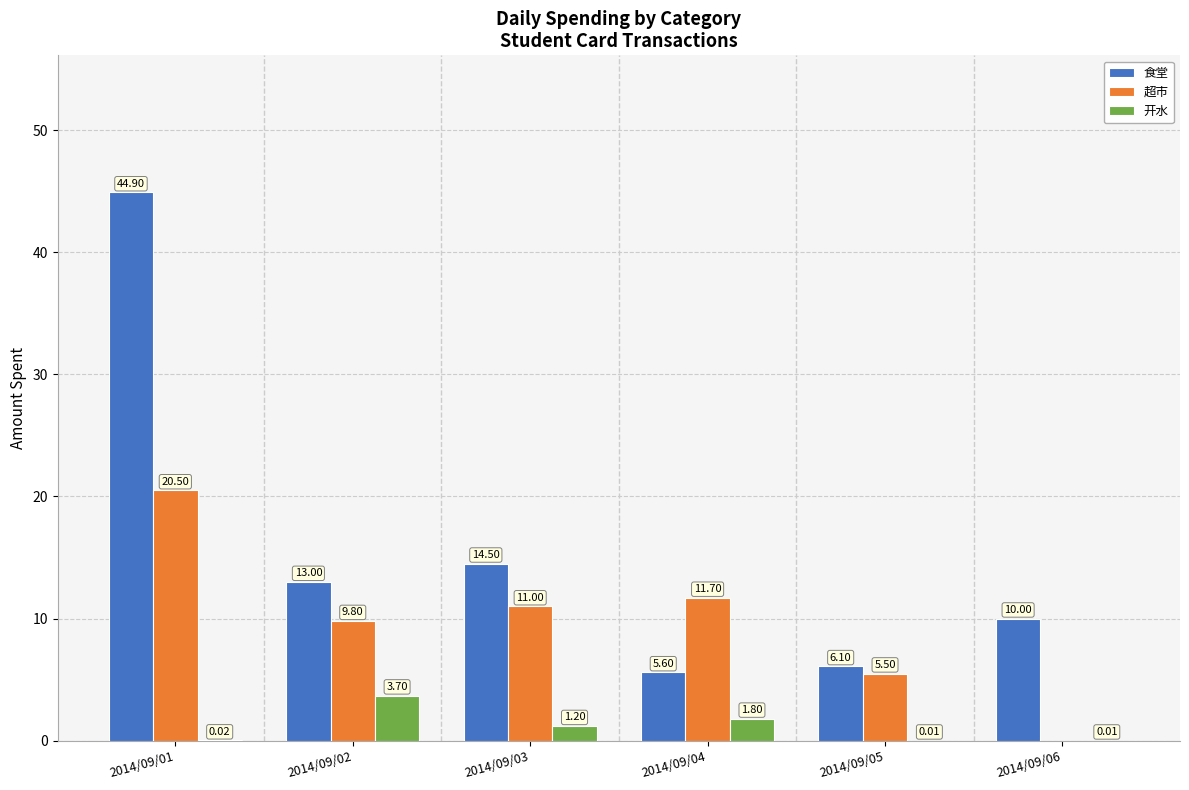

Which series has the largest range (max minus min)?

食堂